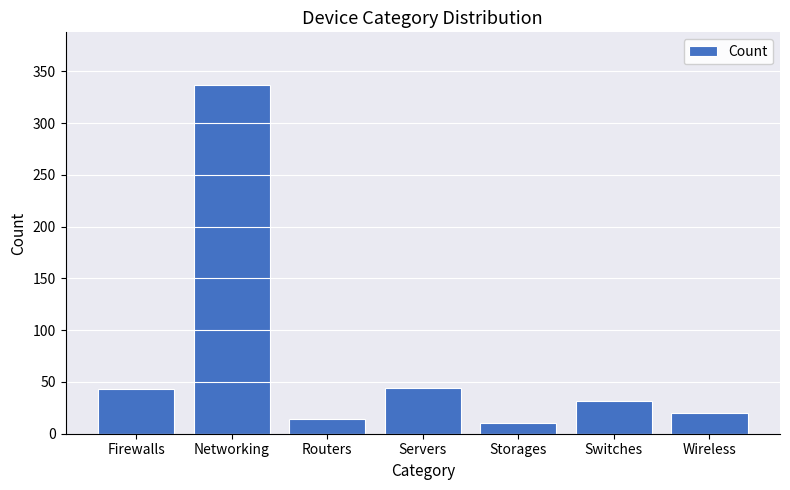

What is the difference between the values at Firewalls and Storages?

33